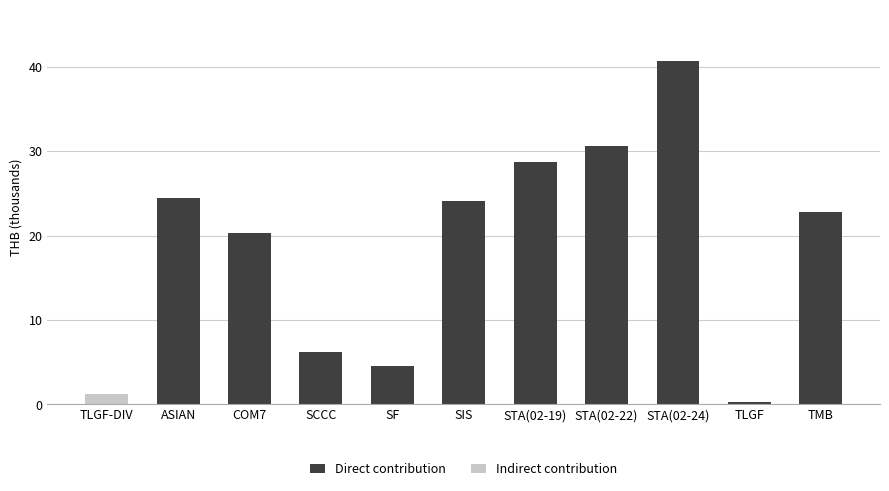

What is the maximum value for Direct contribution?

40.6